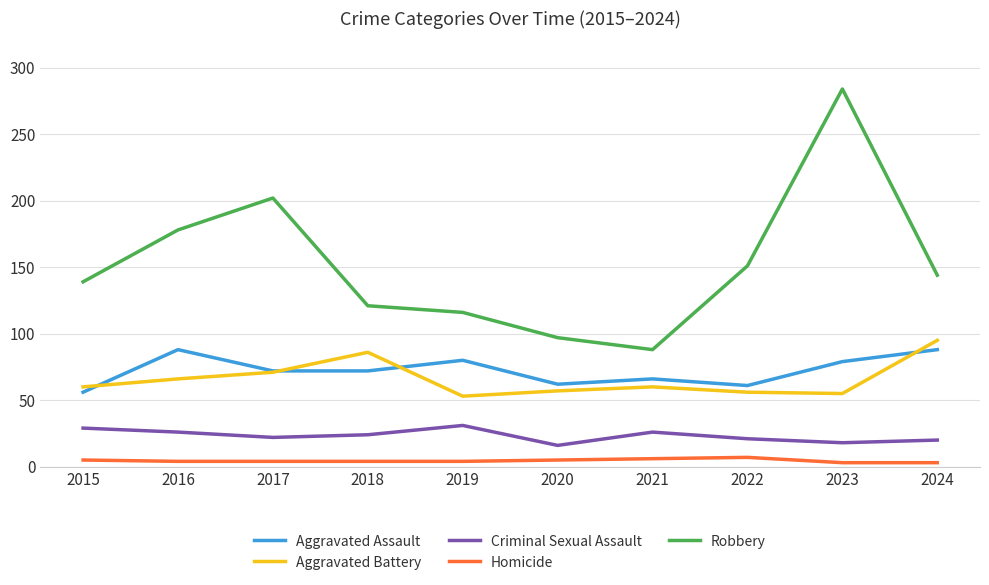

True or false: Aggravated Battery has a value of 60 at 2021.

True